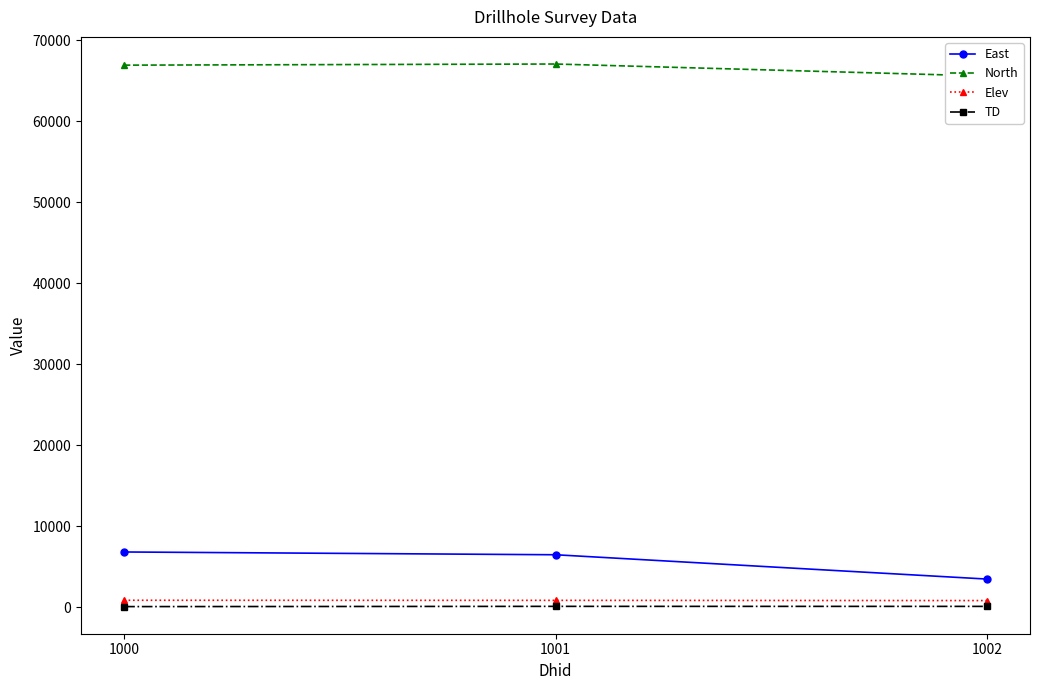

What is the sum of all TD values?

267.7